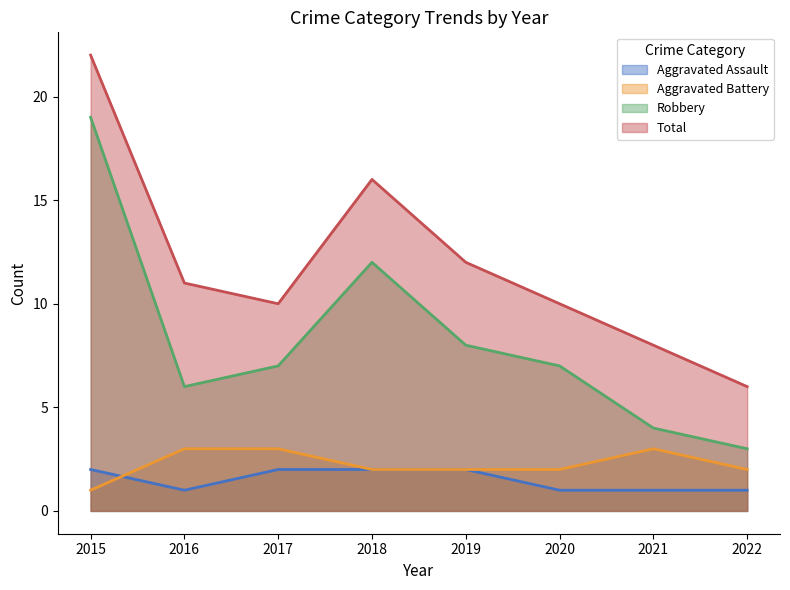

Is it true that Robbery equals 19 at 2015?

True